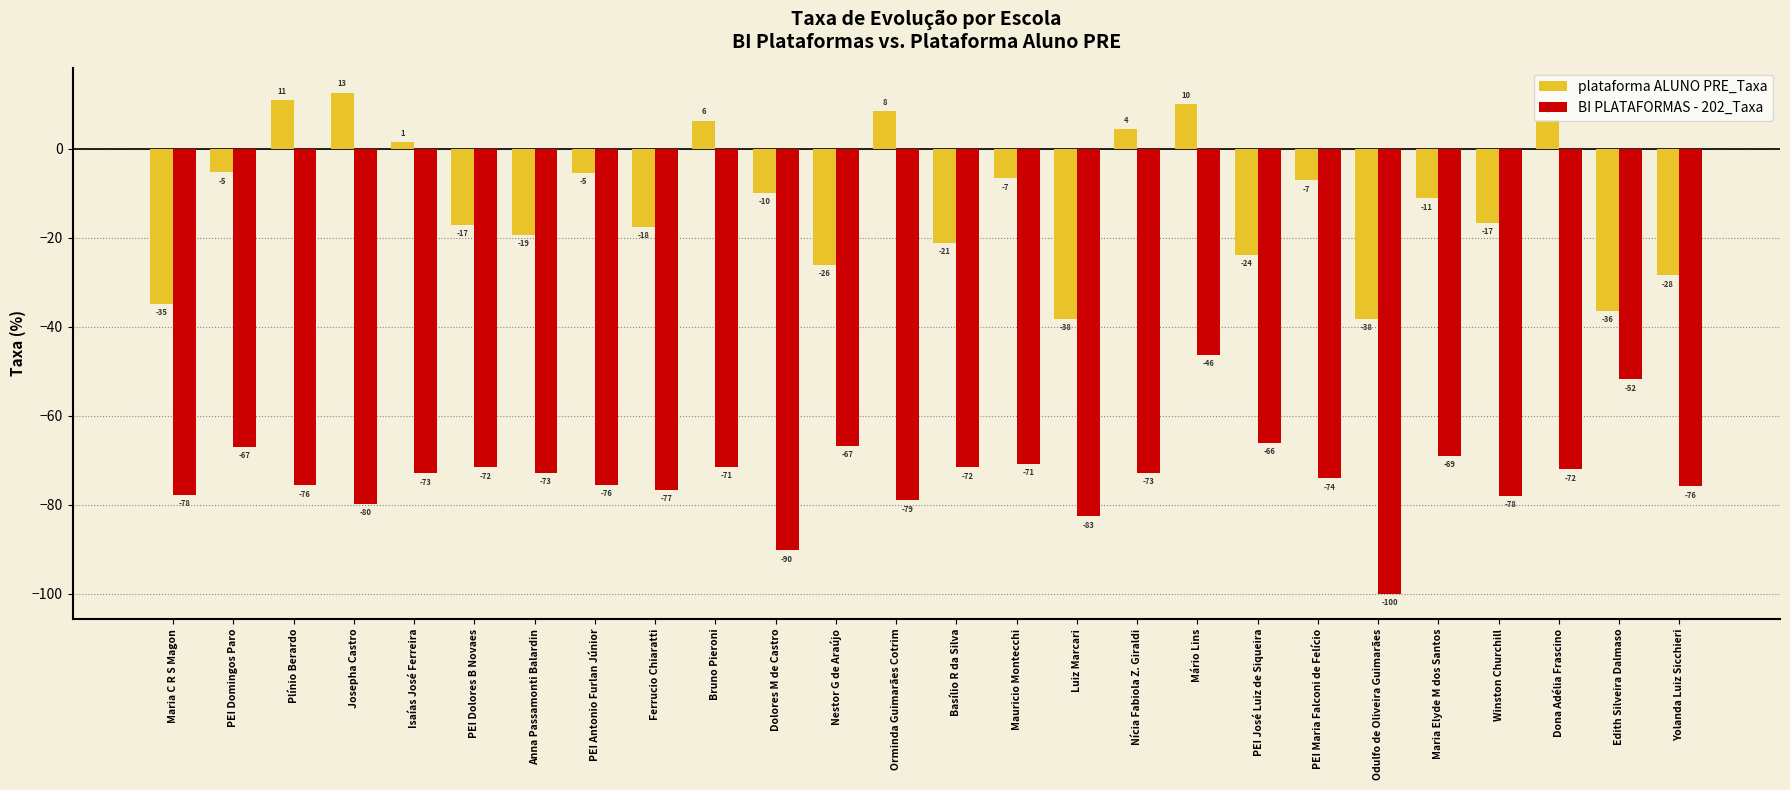

What is the spread (max minus min) of values at Mauricio Montecchi?

64.1